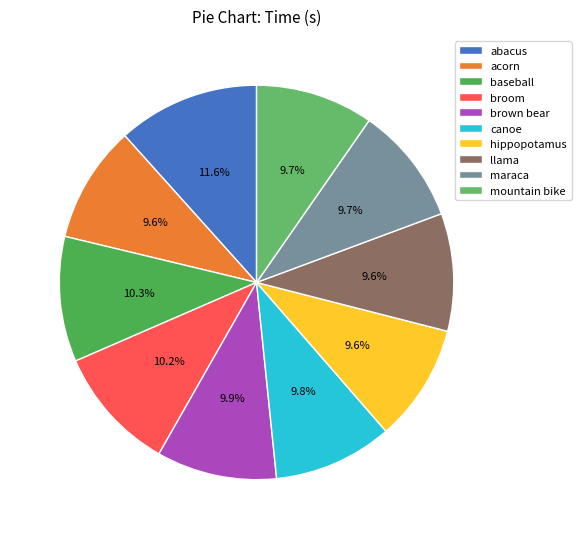

Which has a higher value, brown bear or mountain bike?

brown bear